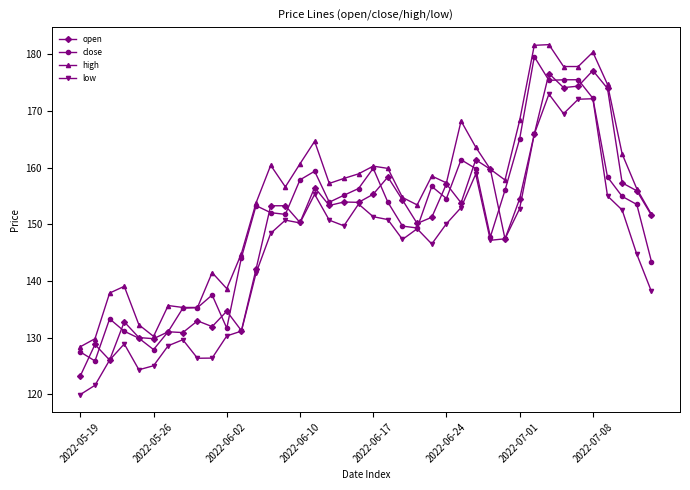

Count the number of categories in the chart.

40